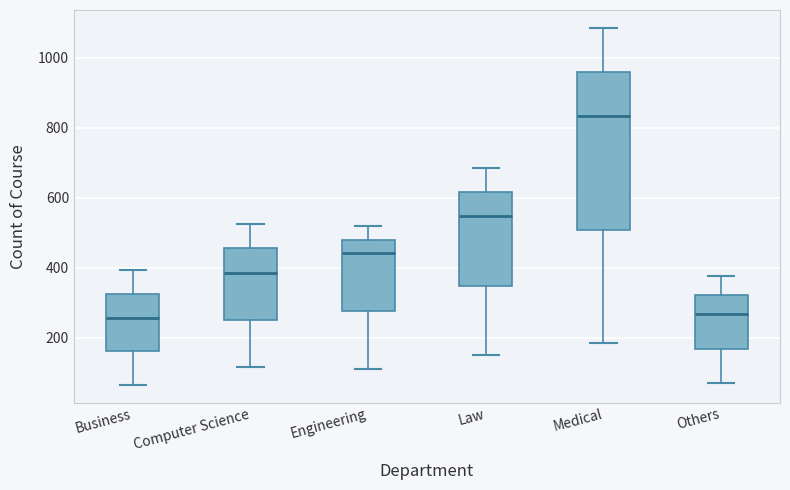

Reading left to right, transcribe this box plot: for each box, give where its median line is, the range the box spans, and where its two whiskers end, as read against the y-axis. The values are not printed on the chart, so give them approximately, as read against the axis.

Business: median 260, box 160 to 320, whiskers 60 to 400
Computer Science: median 380, box 260 to 460, whiskers 120 to 520
Engineering: median 440, box 280 to 480, whiskers 120 to 520
Law: median 540, box 340 to 620, whiskers 160 to 680
Medical: median 840, box 500 to 960, whiskers 180 to 1080
Others: median 260, box 160 to 320, whiskers 80 to 380